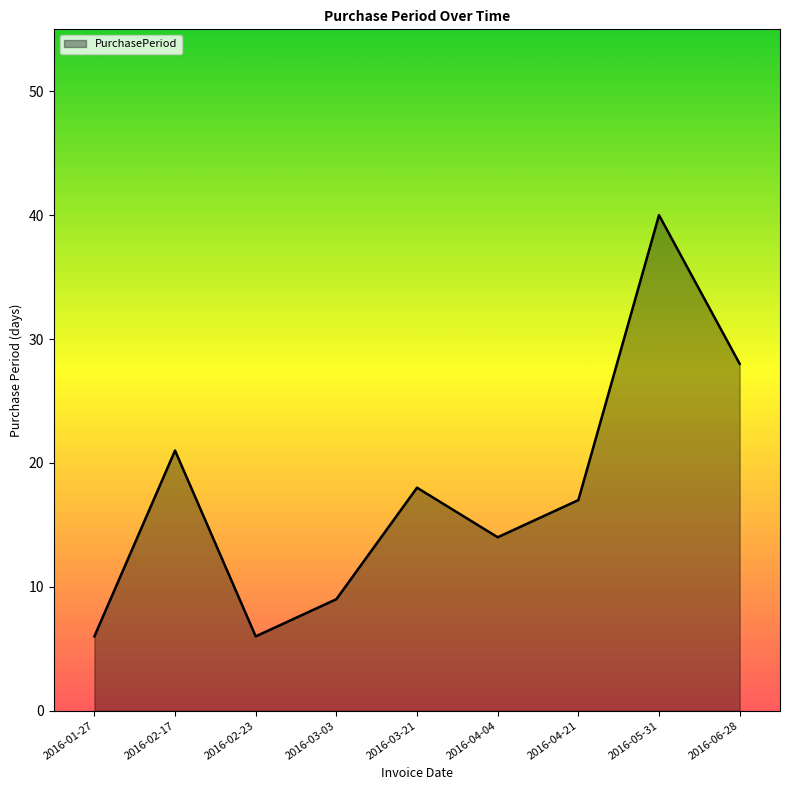

What is the smallest value displayed?

6